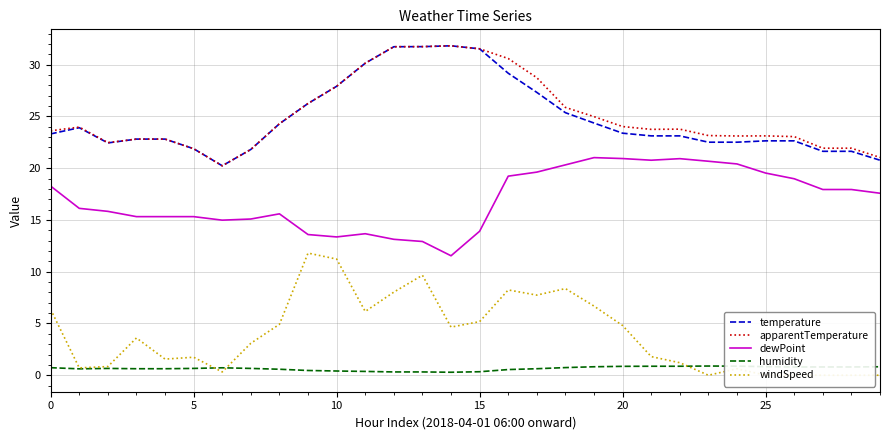

What are all the series names shown in the legend?

temperature, apparentTemperature, dewPoint, humidity, windSpeed